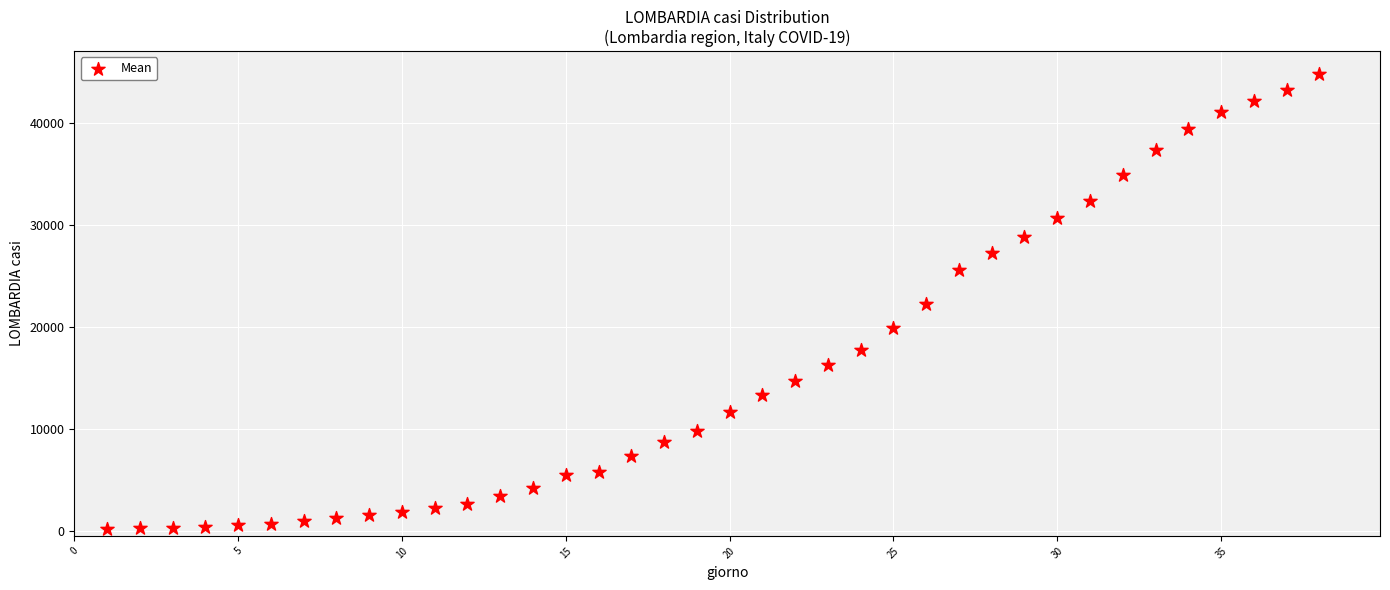

What is the range of X values (max minus min)?

37